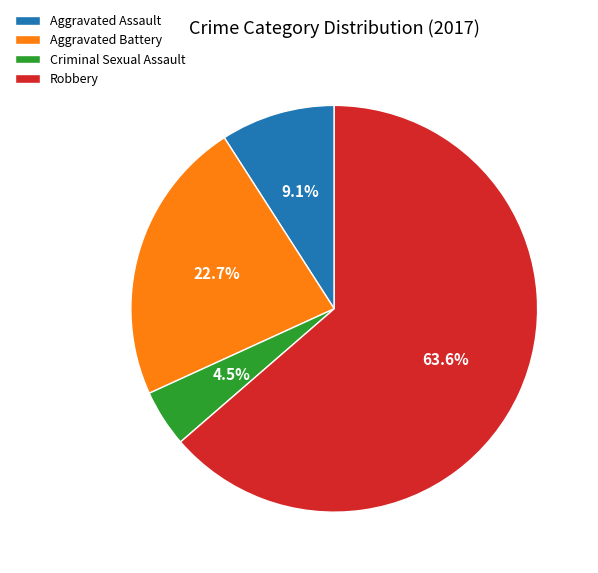

Does any single category account for the majority?

Yes